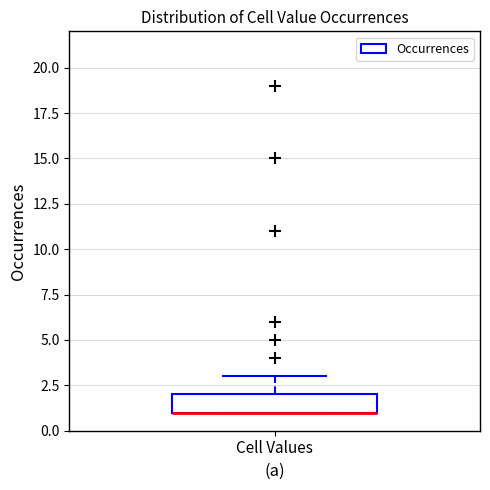

Read this box plot against the y-axis: the position of the median line, the range covered by the box, and the ends of both whiskers. The values are not printed on the chart, so give them approximately, as read against the axis.

median 1 (drawn on the box's lower edge), box 1 to 2, whiskers 1 to 3